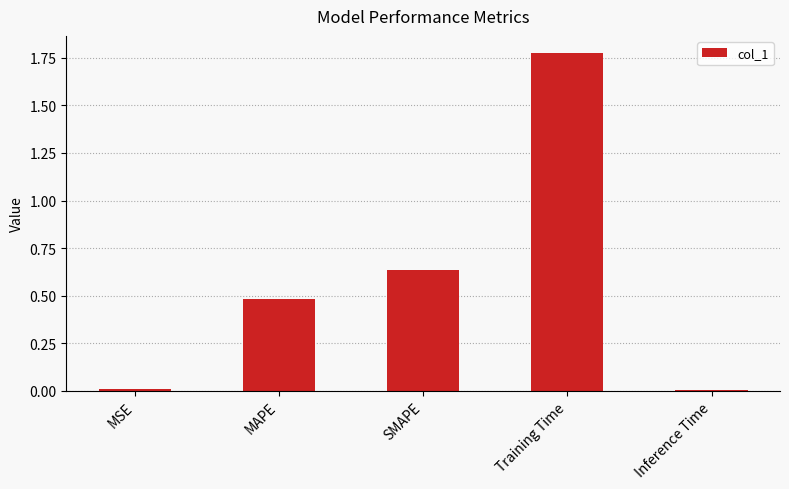

How many bars are there in total?

5